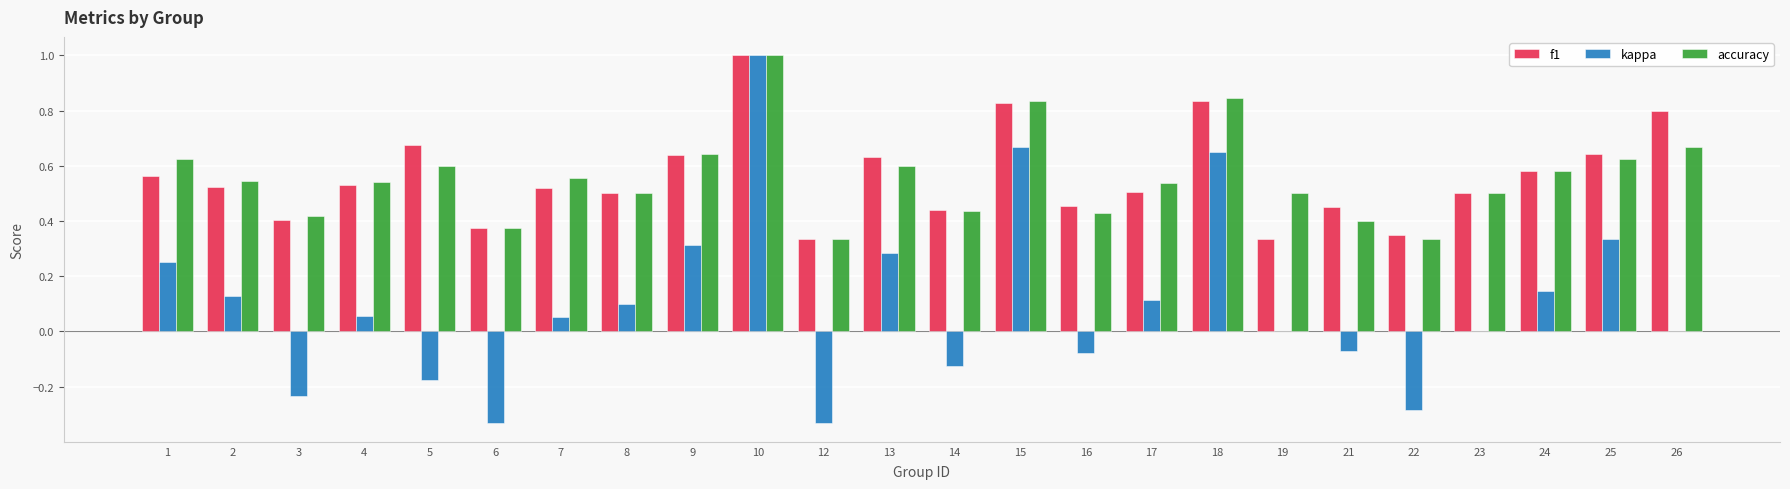

The f1 series shows 1.0 at 10. True or false?

True